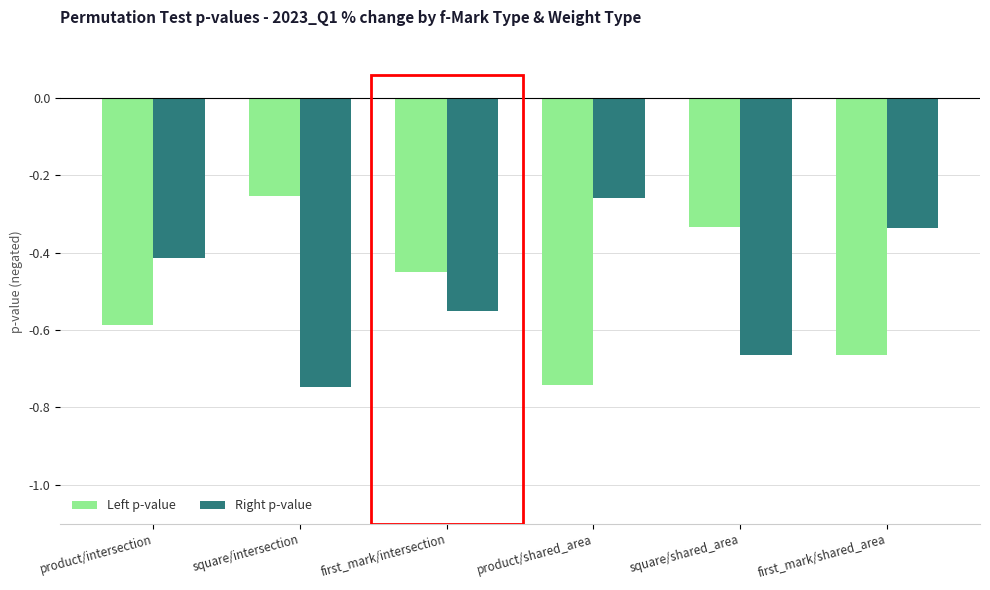

The Left p-value series shows -1.0 at product/shared_area. True or false?

False